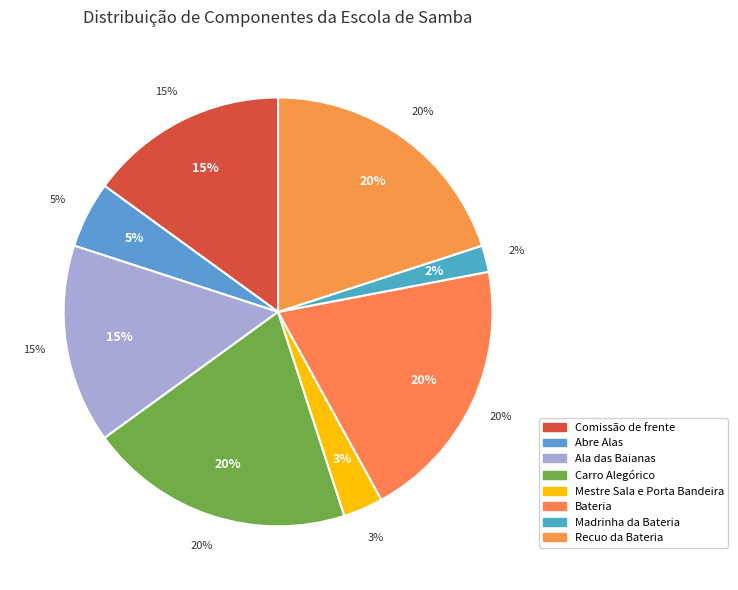

Does any single category account for the majority?

No